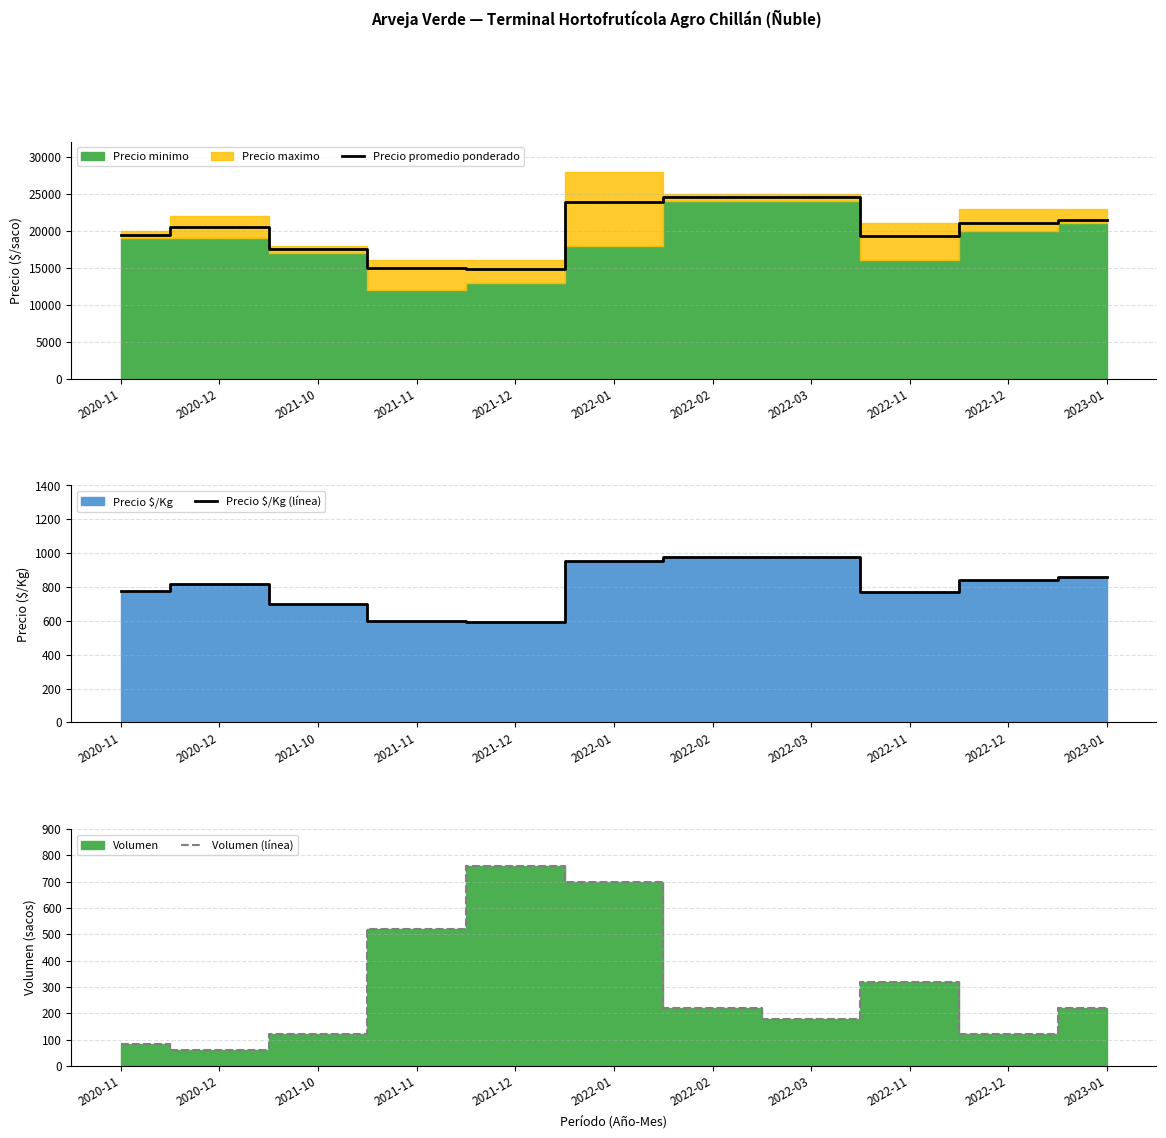

What is the smallest value displayed?

60